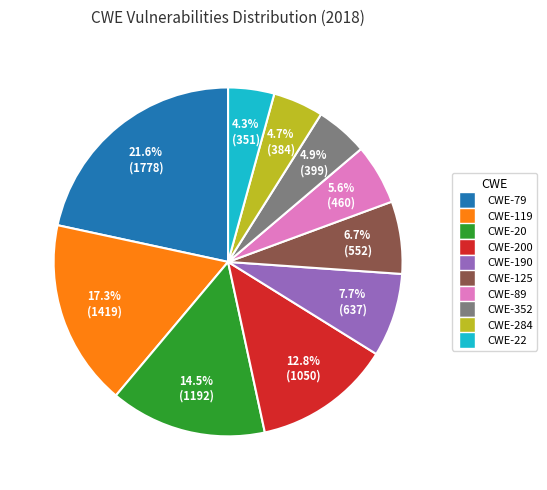

Combined, do CWE-190 and CWE-89 account for over 50%?

No